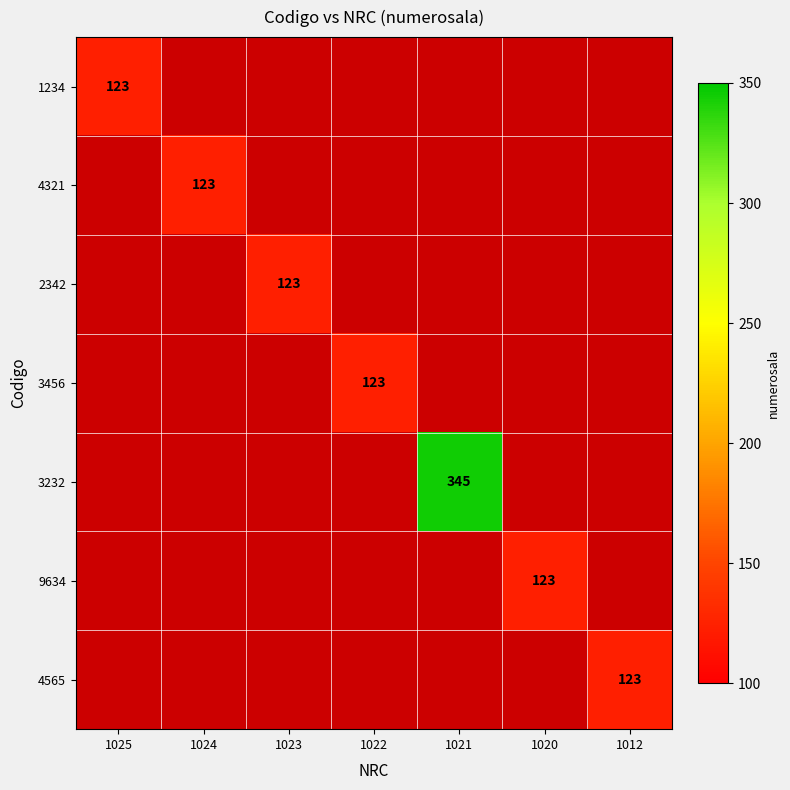

How many positive values does the 4565 series have?

1